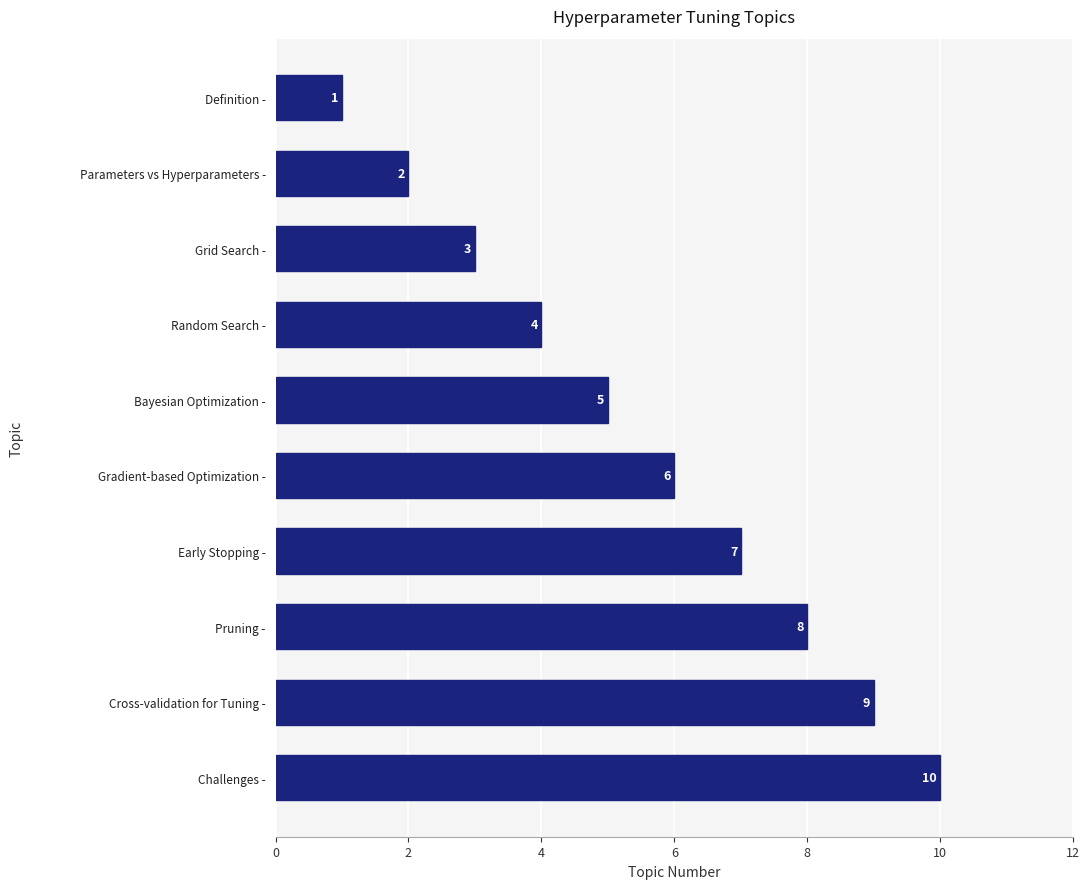

At which label is the value closest to 5?

Bayesian Optimization -